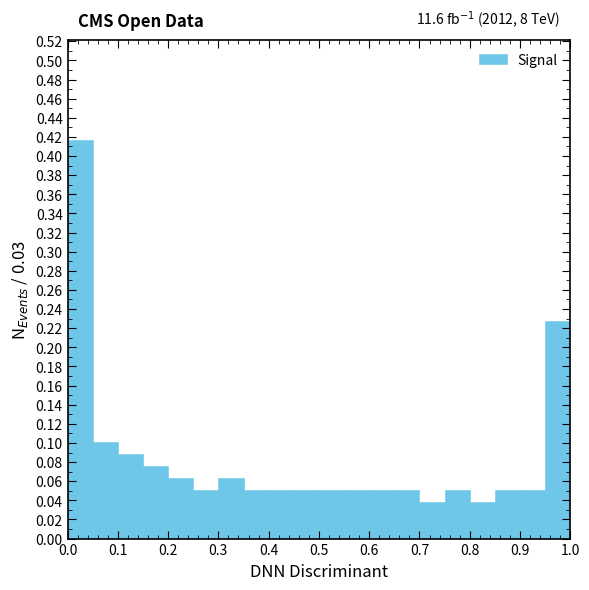

Over which range of the x-axis is the bar tallest?

0.00 to 0.05